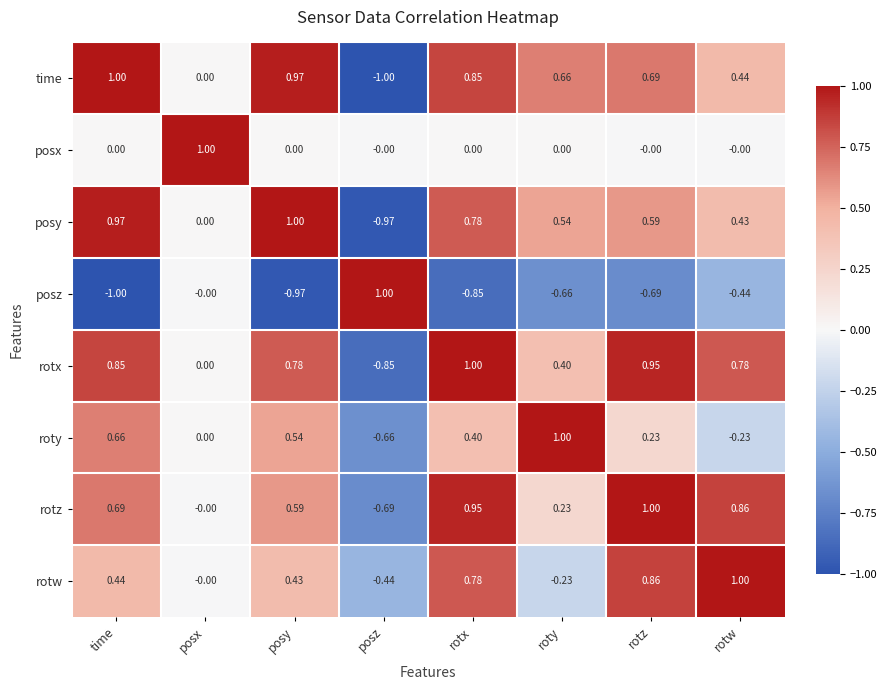

Which series has the largest total across all categories?

rotx